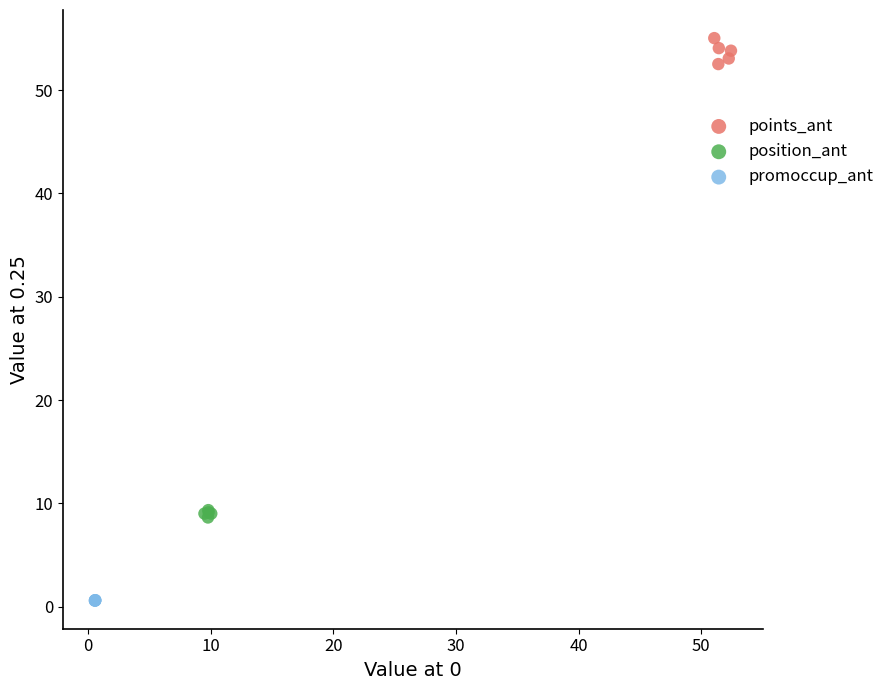

Which series contains the lowest Y value?

promoccup_ant